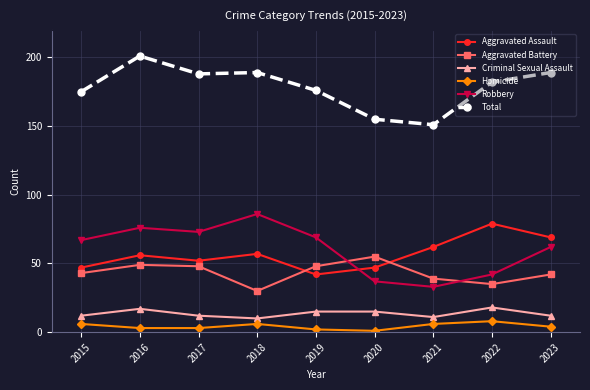

What is the total value across all series at 2022?

364